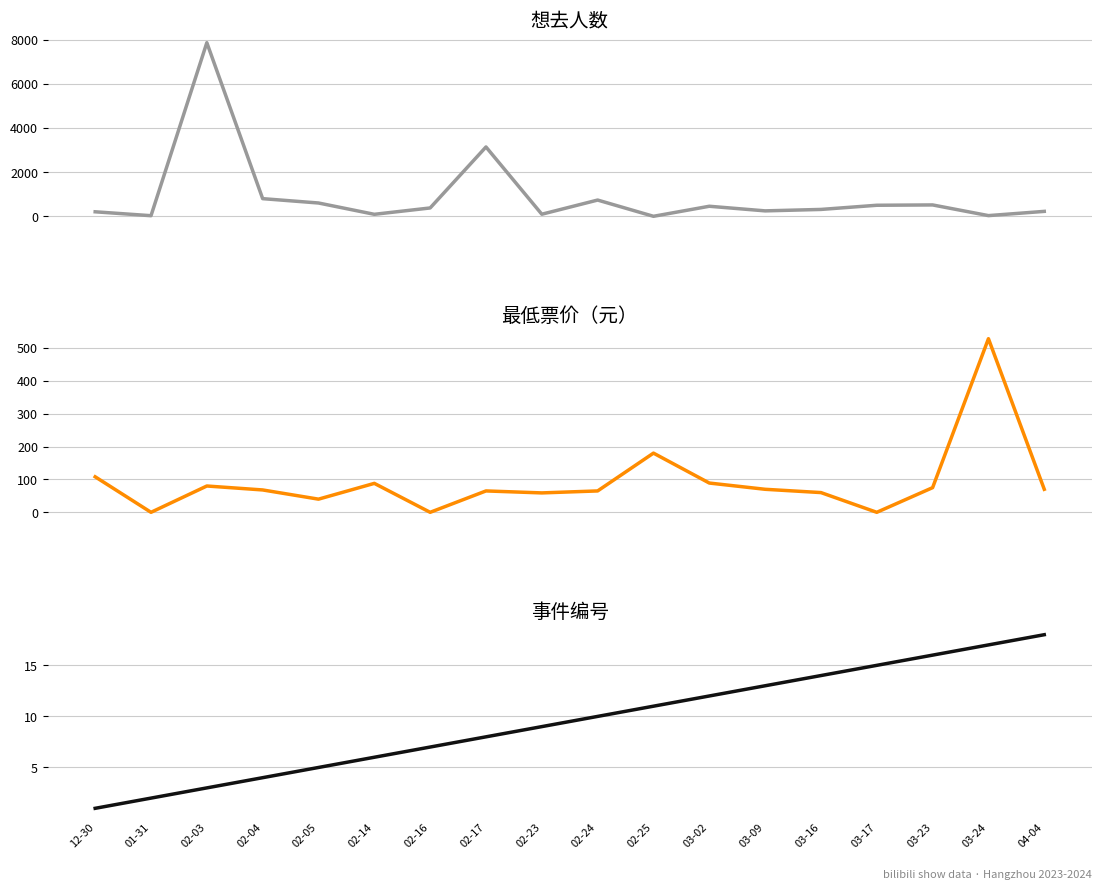

Which series ends up on top after the final intersection of 想去人数 and 最低票价?

想去人数